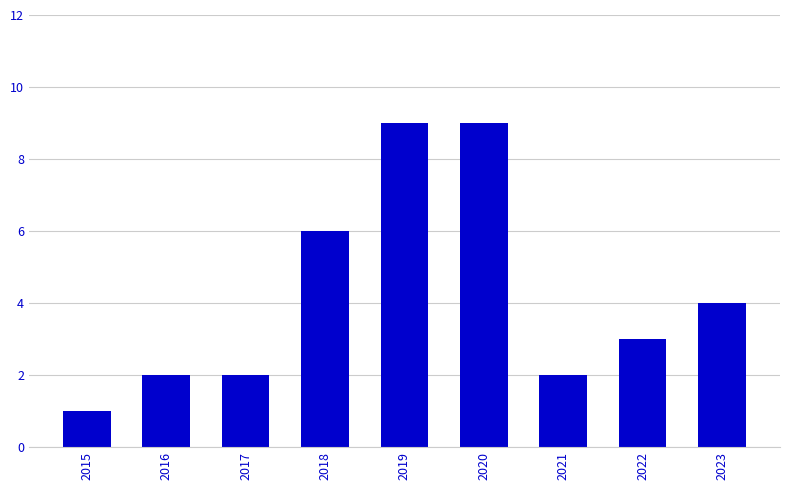

What is the change in value from 2016 to 2020?

+7